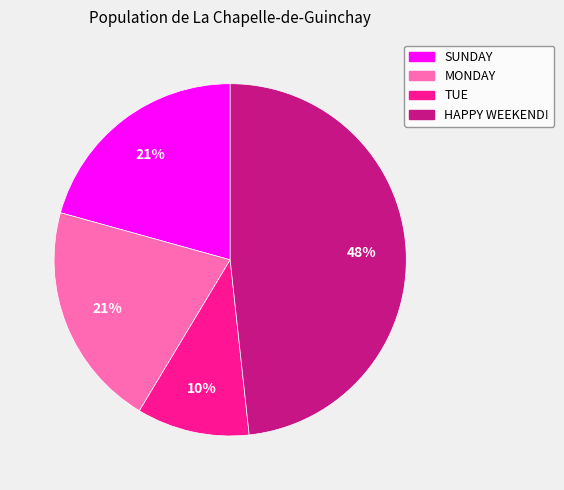

To the nearest percent, what is the combined percentage of SUNDAY and TUE?

31%